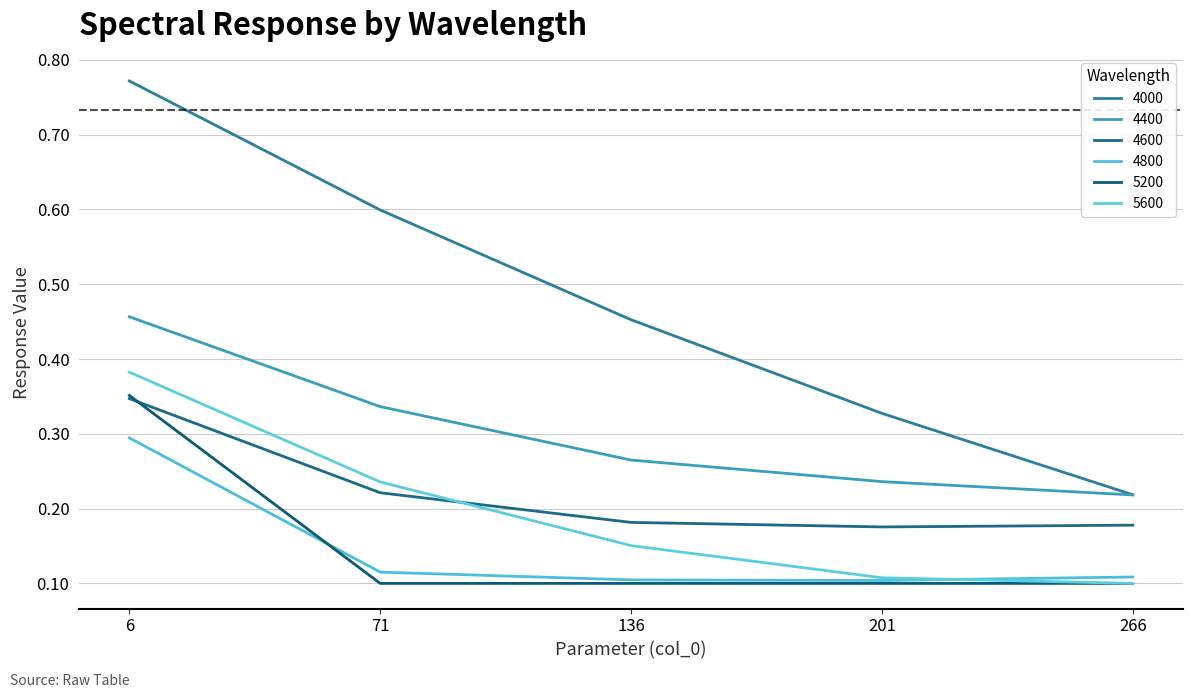

What is the difference between the 4600 values at 6 and 201?

0.2